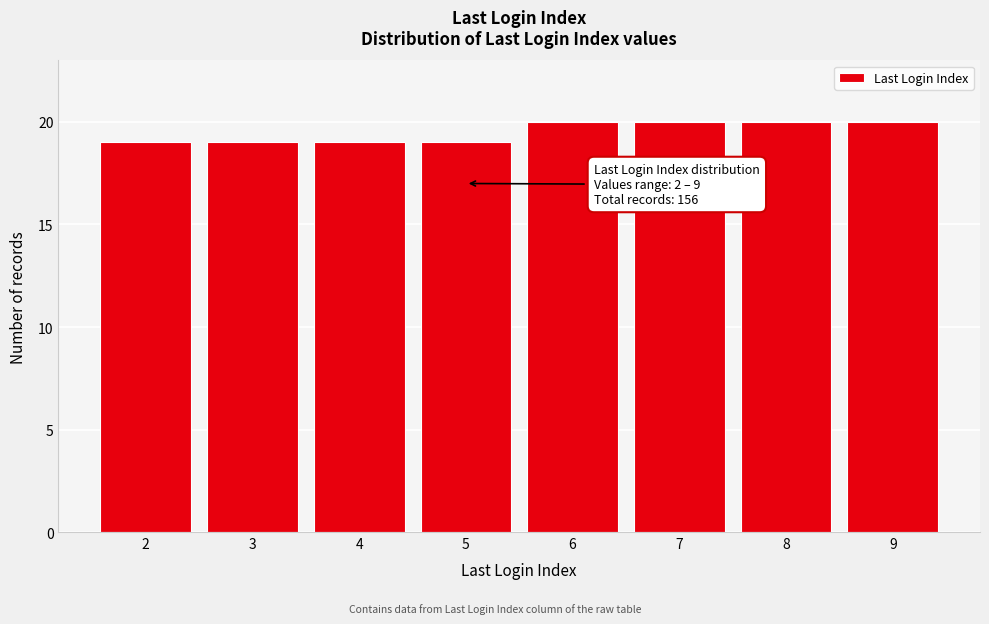

Reading left to right, extract all data points from this chart.

19	19	19	19	20	20	20	20